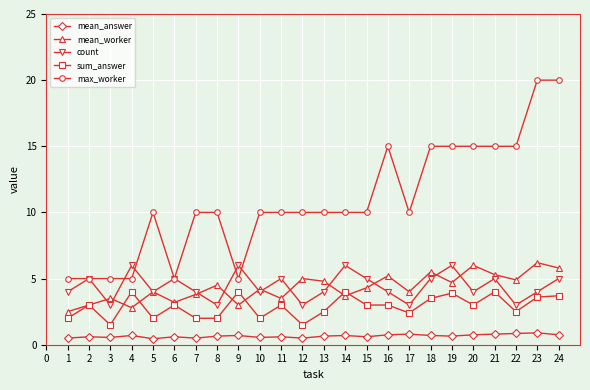

True or false: mean_worker has a value of 2.6 at 7.

False